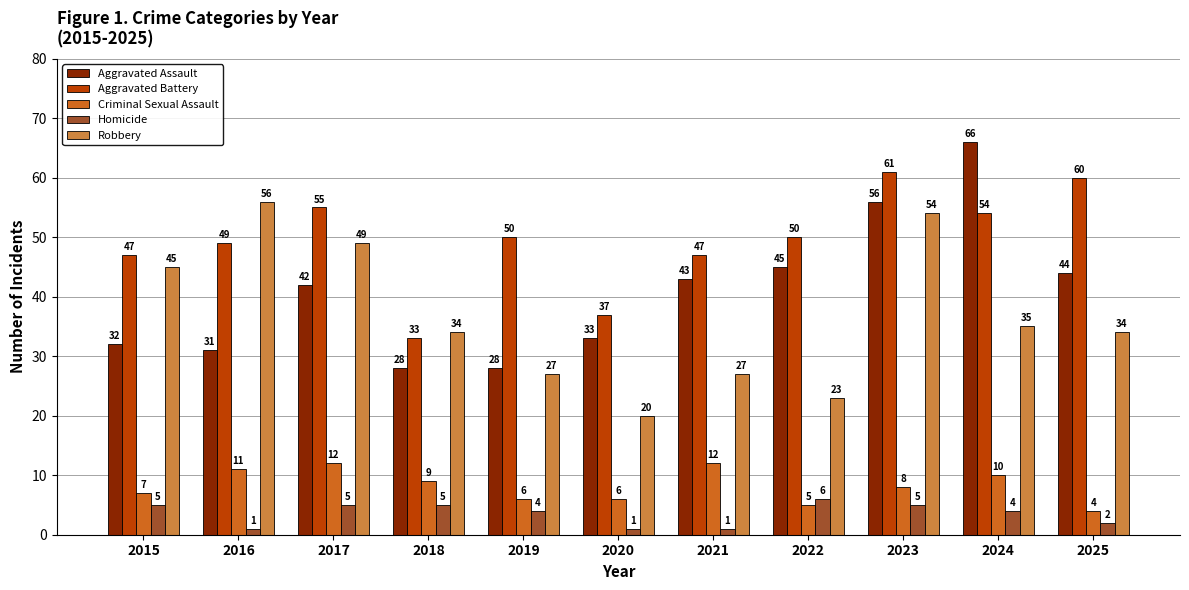

At which category does the chart reach its peak across all series?

2024